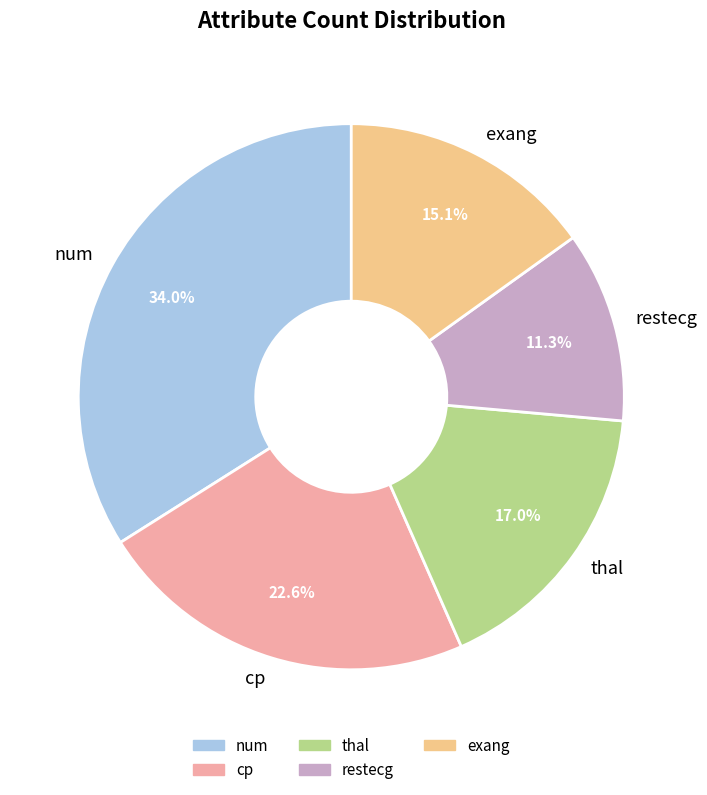

Is there a majority slice in this chart?

No